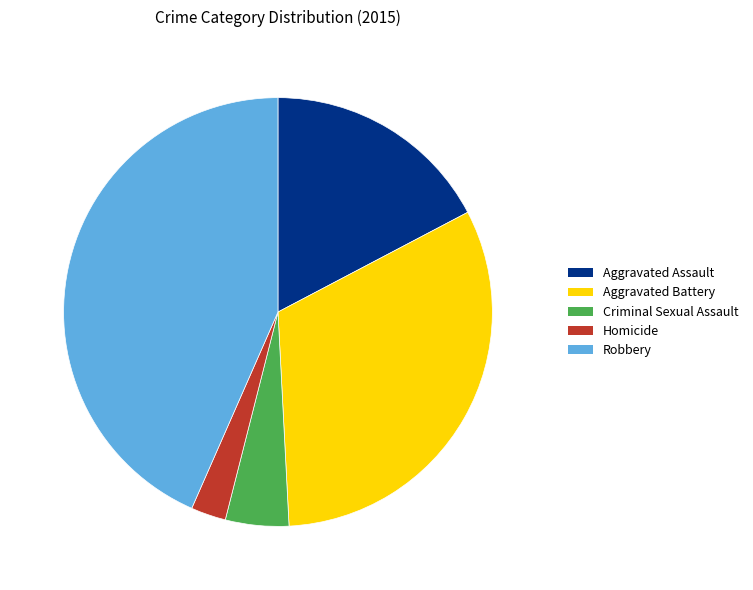

True or false: Robbery accounts for 43% of the total.

True